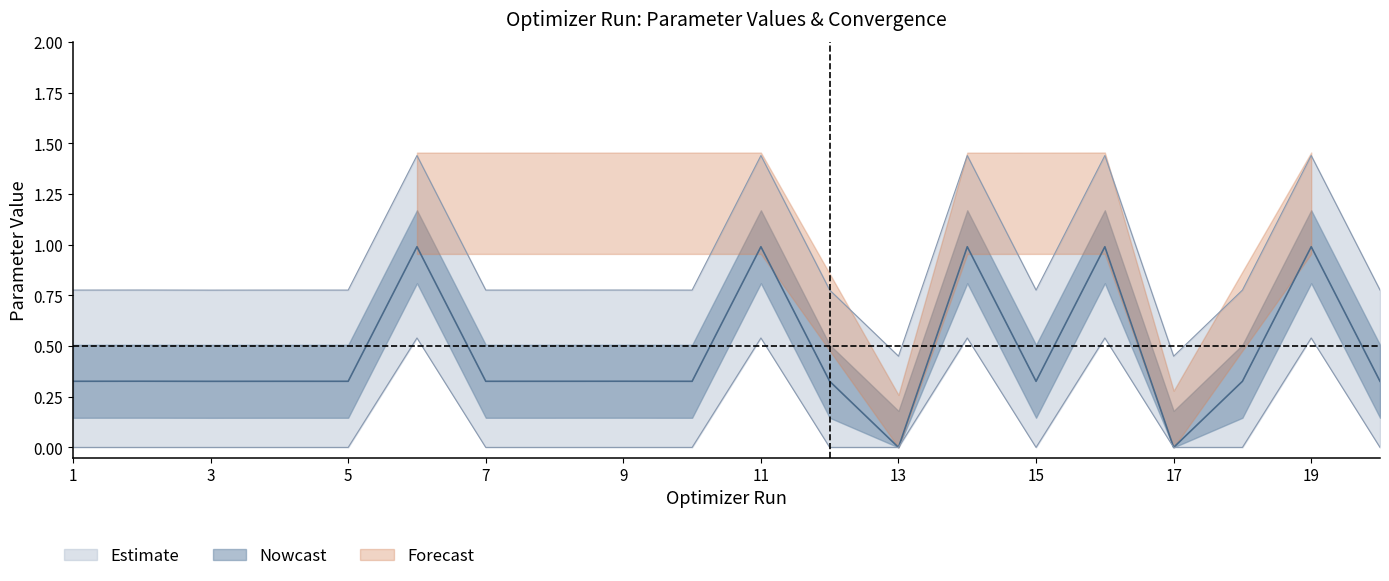

Does the chart have visible grid lines?

No